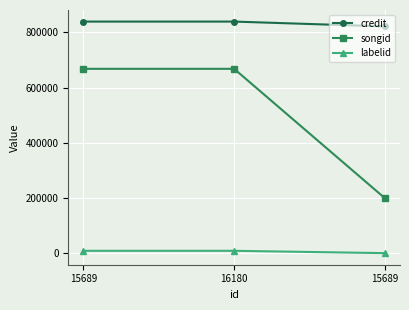

At which category is the sum across all series the highest?

15689